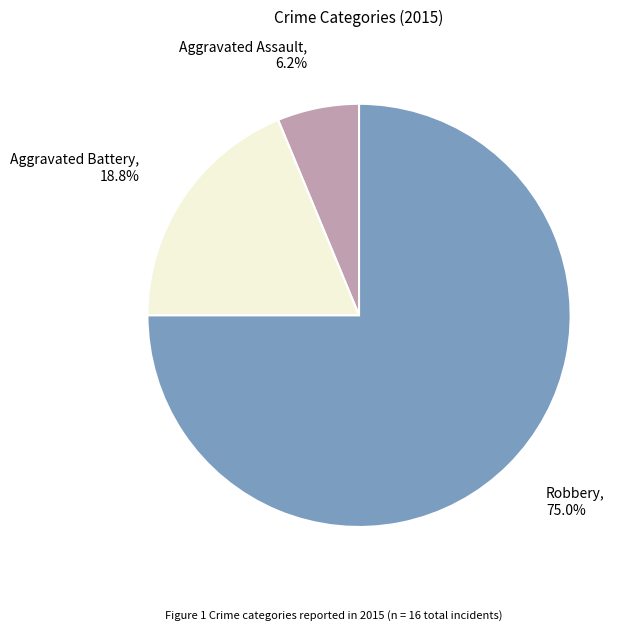

How much of the chart is everything except Robbery?

25.0%